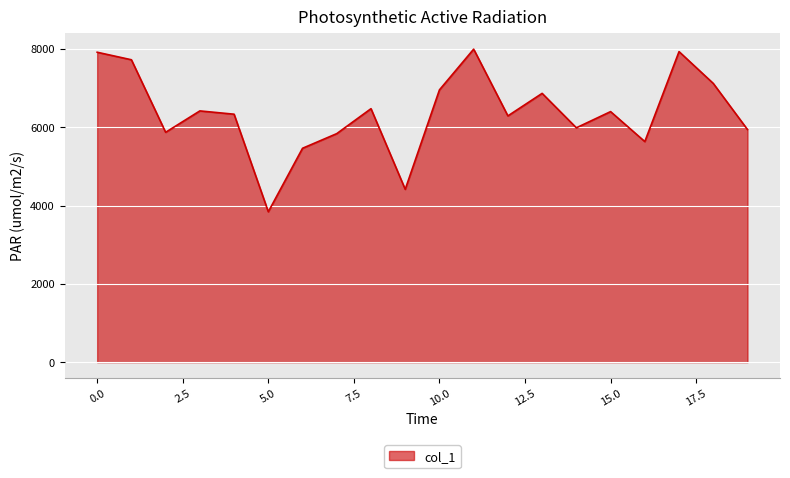

What is the smallest value displayed?

3841